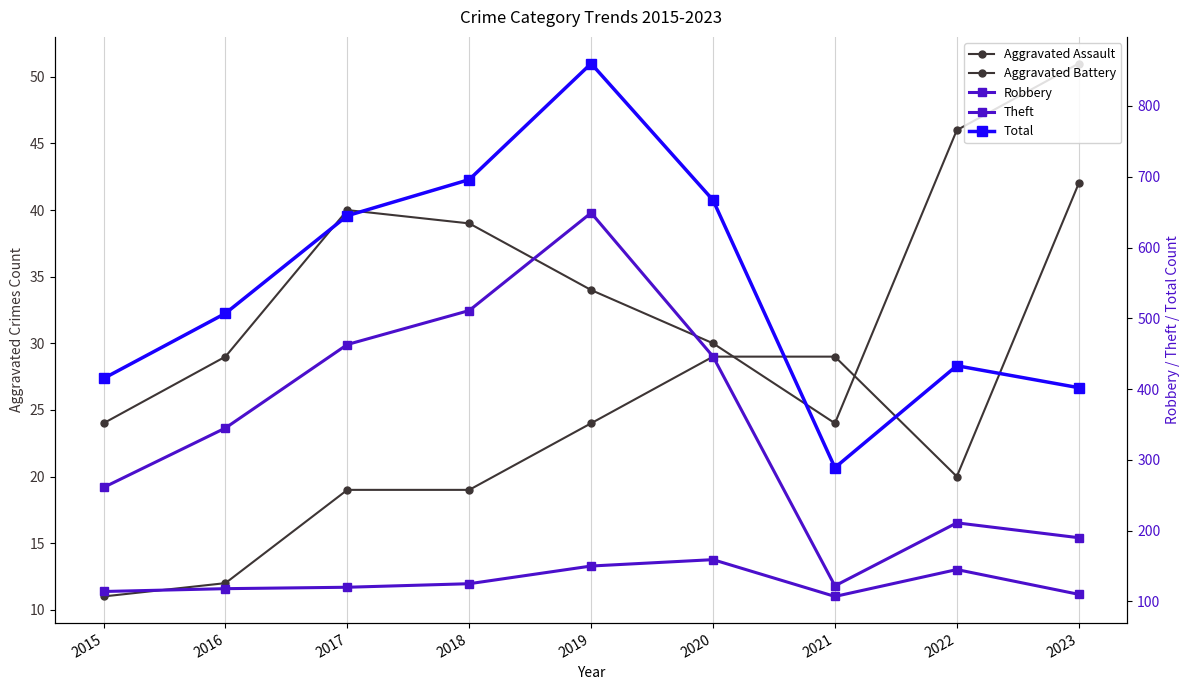

Reading left to right, transcribe all the data shown in this chart.

Aggravated Assault: 11	12	19	19	24	29	29	20	42
Aggravated Battery: 24	29	40	39	34	30	24	46	51
Robbery: 114	118	120	125	150	159	107	145	110
Theft: 261	345	463	511	649	446	122	211	190
Total: 415	507	645	696	860	667	289	433	402